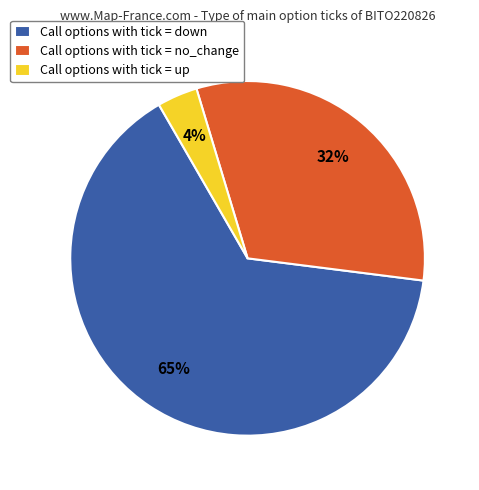

Does any single category account for the majority?

Yes